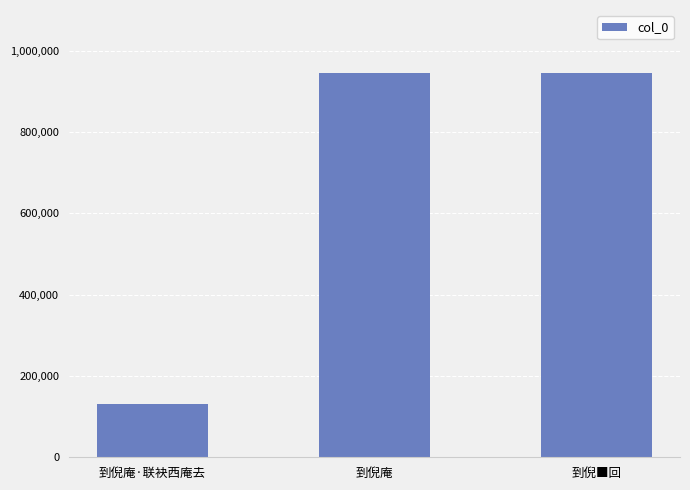

What is the sum of the values at 到倪庵·联袂西庵去 and 到倪庵?

1076972